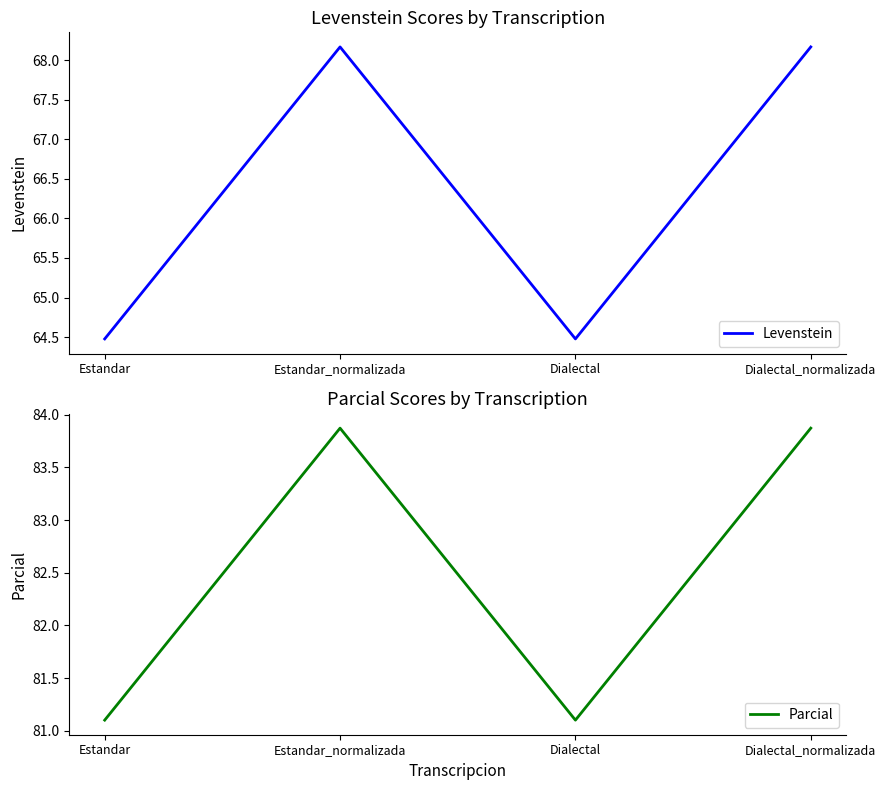

True or false: Parcial and Levenstein intersect in this chart.

False